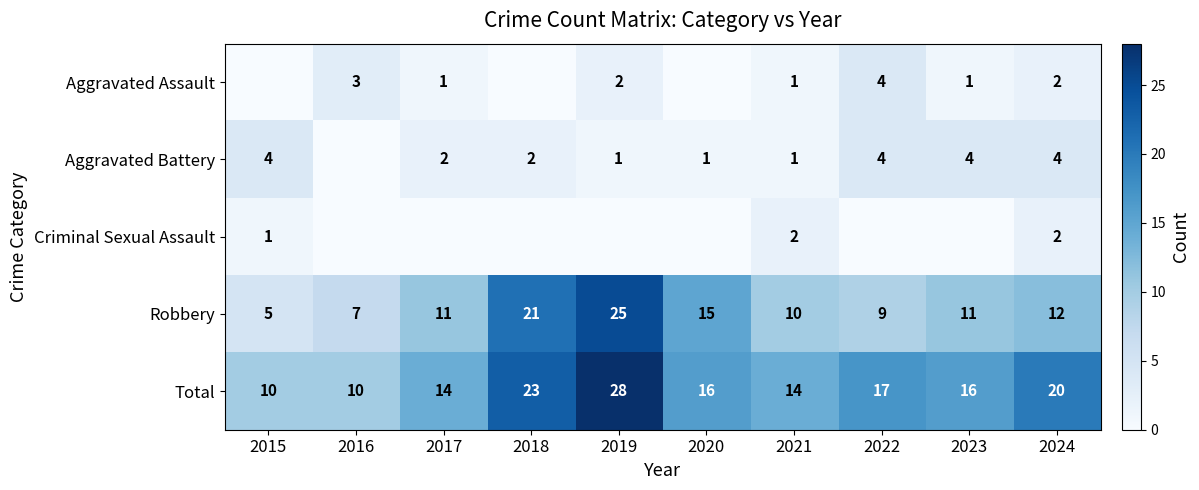

What is the lowest value of the Robbery series?

5